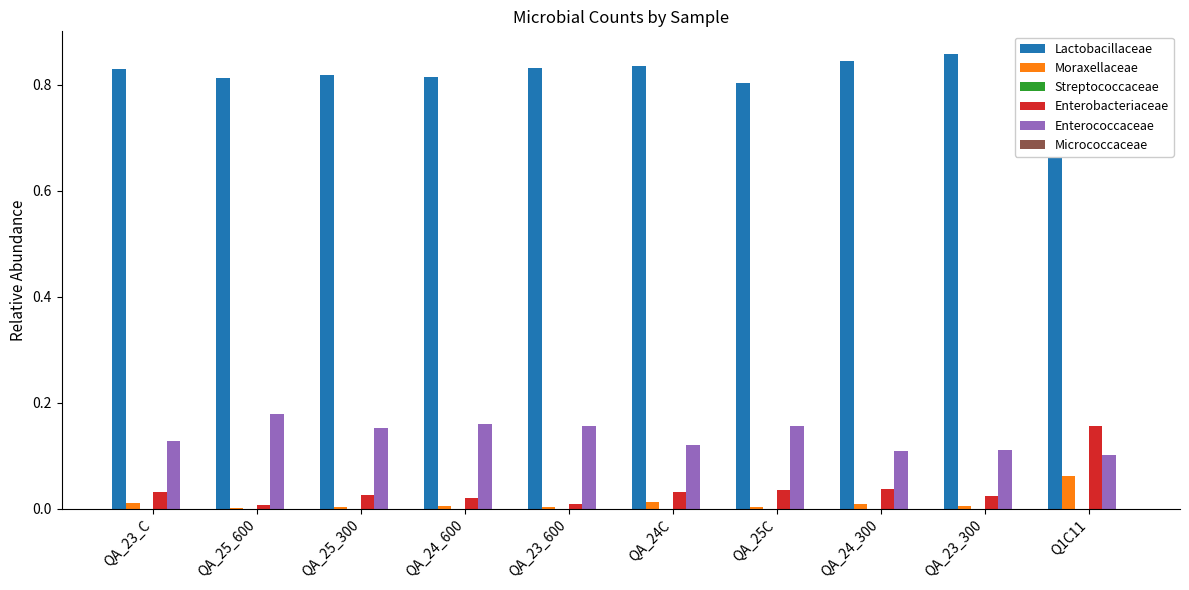

How many data points does each series have?

10